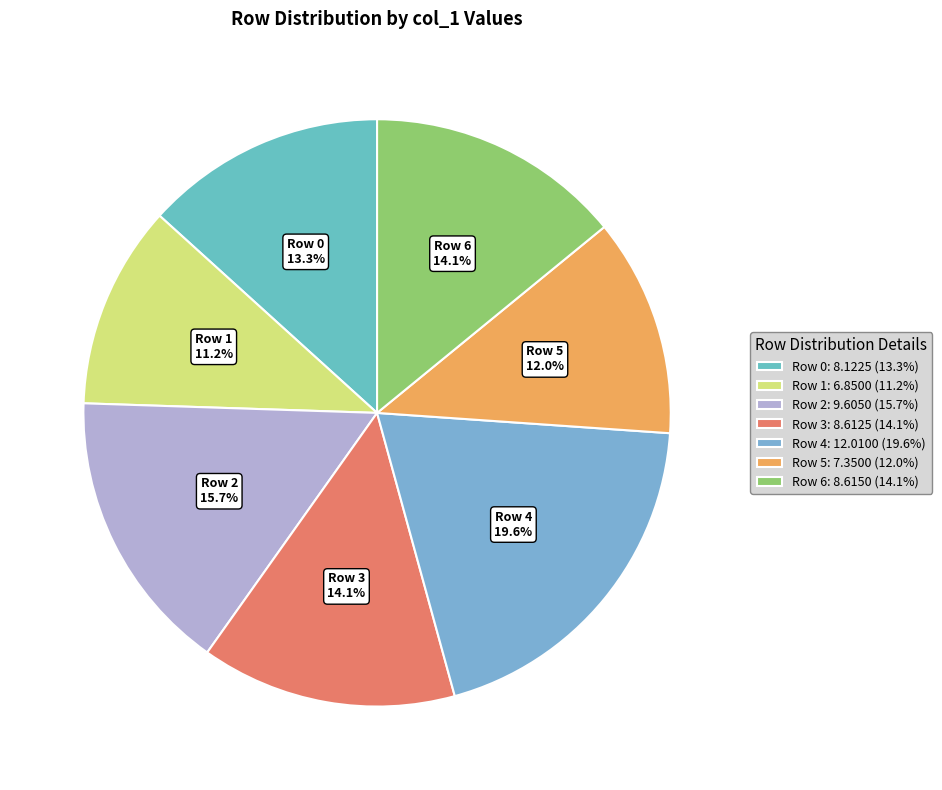

How many slices are in this pie chart?

7